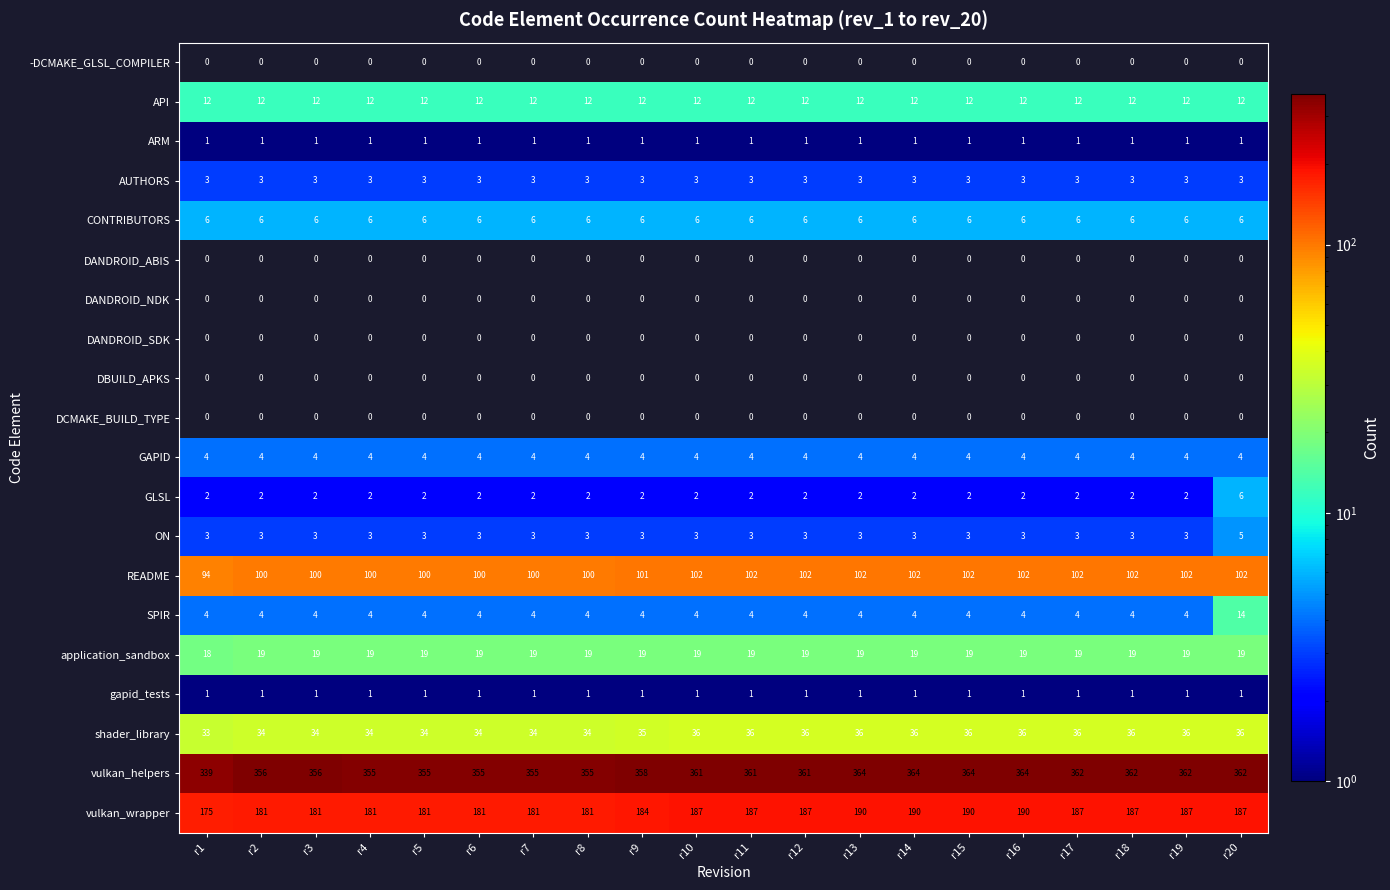

How many distinct data groups are displayed?

20